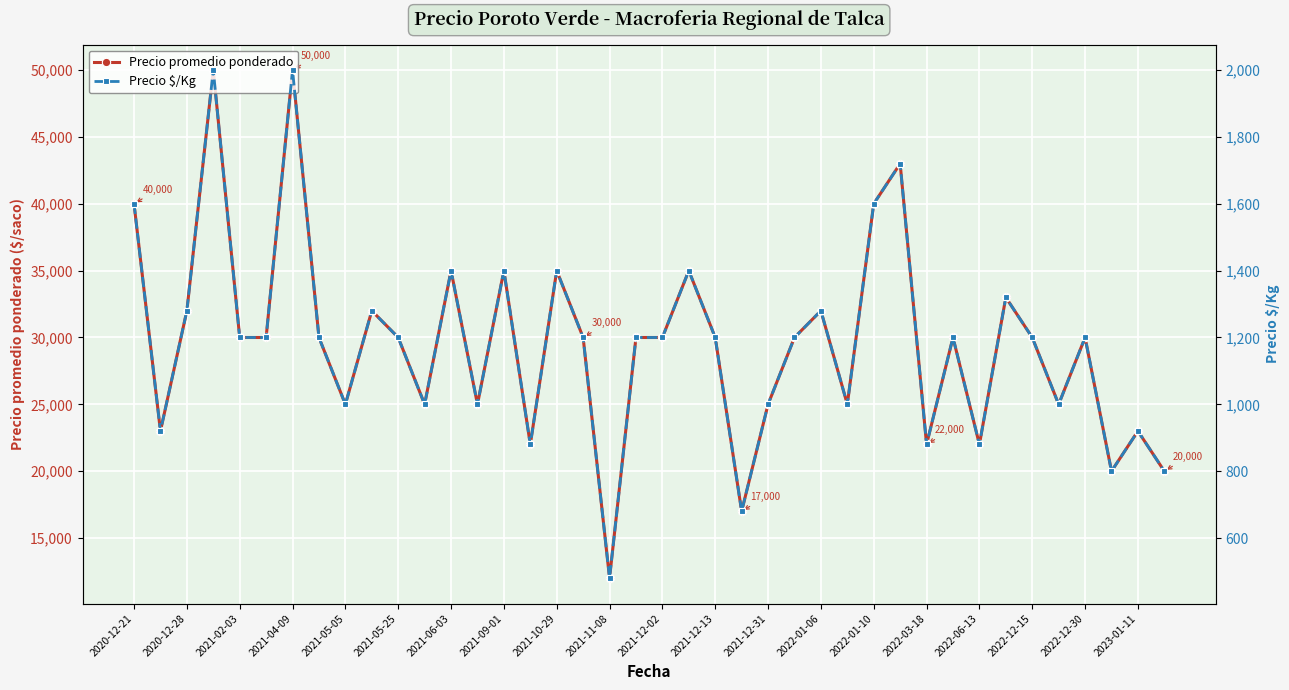

Reading right to left, transcribe all the data shown in this chart.

Precio promedio ponderado: 20000	23000	20000	30000	25000	30000	33000	22000	30000	22000	43000	40000	25000	32000	30000	25000	17000	30000	35000	30000	30000	12000	30000	35000	22000	35000	25000	35000	25000	30000	32000	25000	30000	50000	30000	30000	50000	32000	23000	40000
Precio $/Kg: 800	920	800	1200	1000	1200	1320	880	1200	880	1720	1600	1000	1280	1200	1000	680	1200	1400	1200	1200	480	1200	1400	880	1400	1000	1400	1000	1200	1280	1000	1200	2000	1200	1200	2000	1280	920	1600